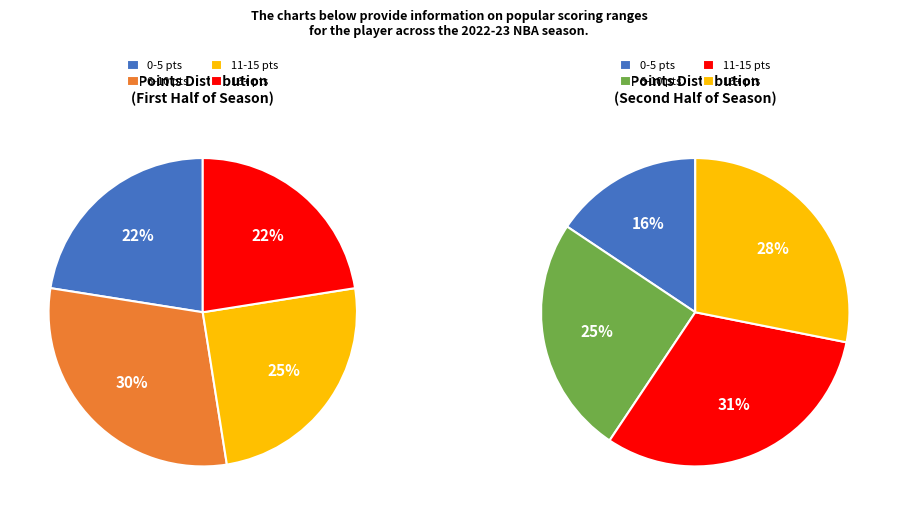

Does 21+ pts account for over 50% of the chart?

No